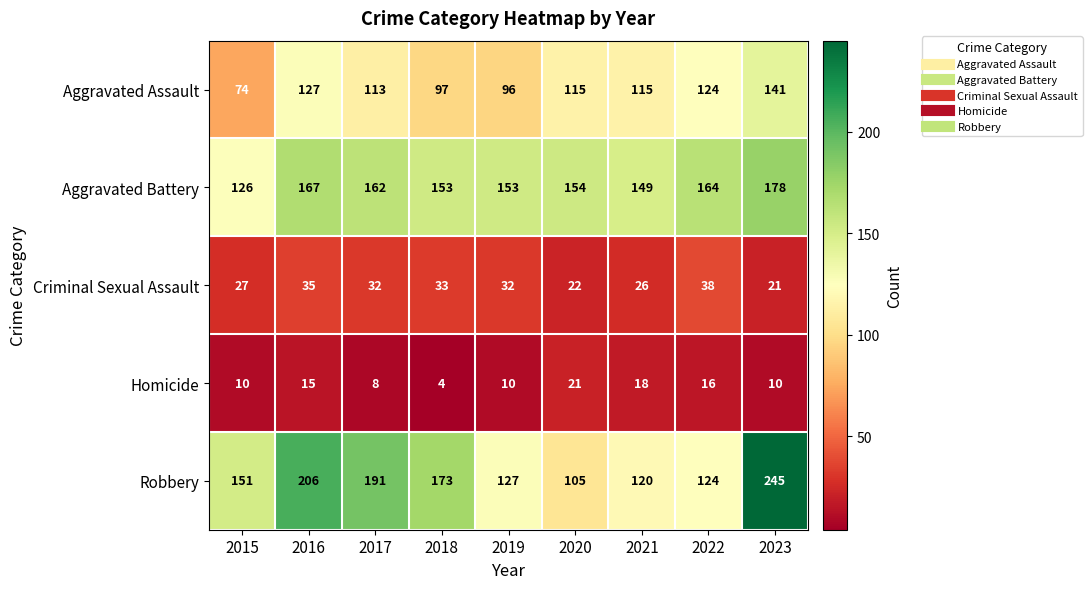

Is it true that Aggravated Battery equals 255 at 2022?

False